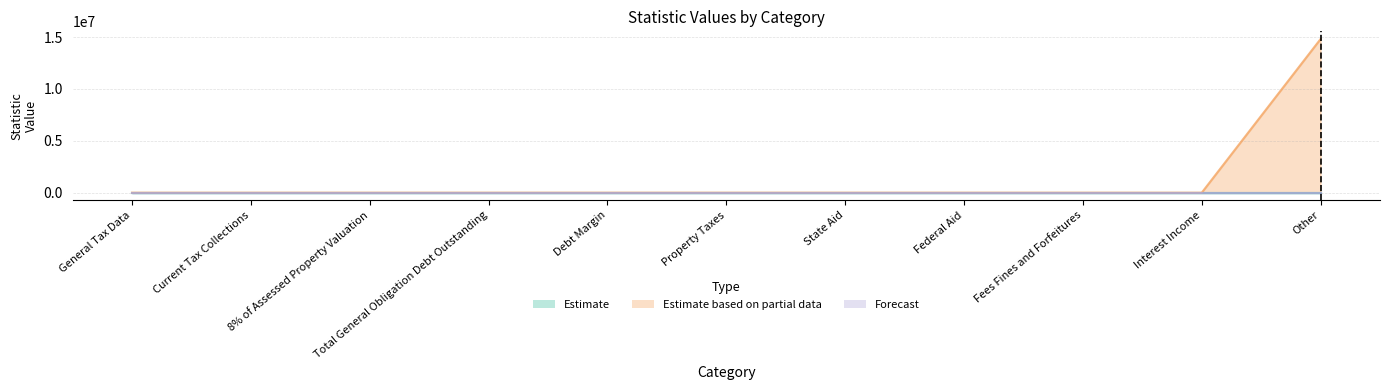

Is it true that Estimate equals 0 at Other?

True